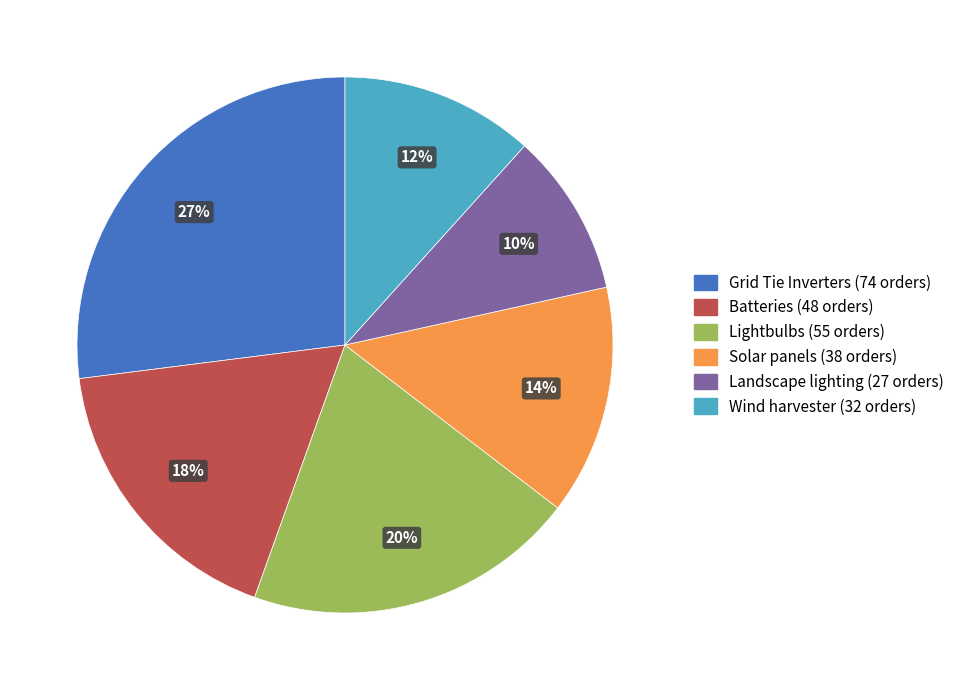

Rank the categories by value from lowest to highest.

Landscape lighting, Wind harvester, Solar panels, Batteries, Lightbulbs, Grid Tie Inverters